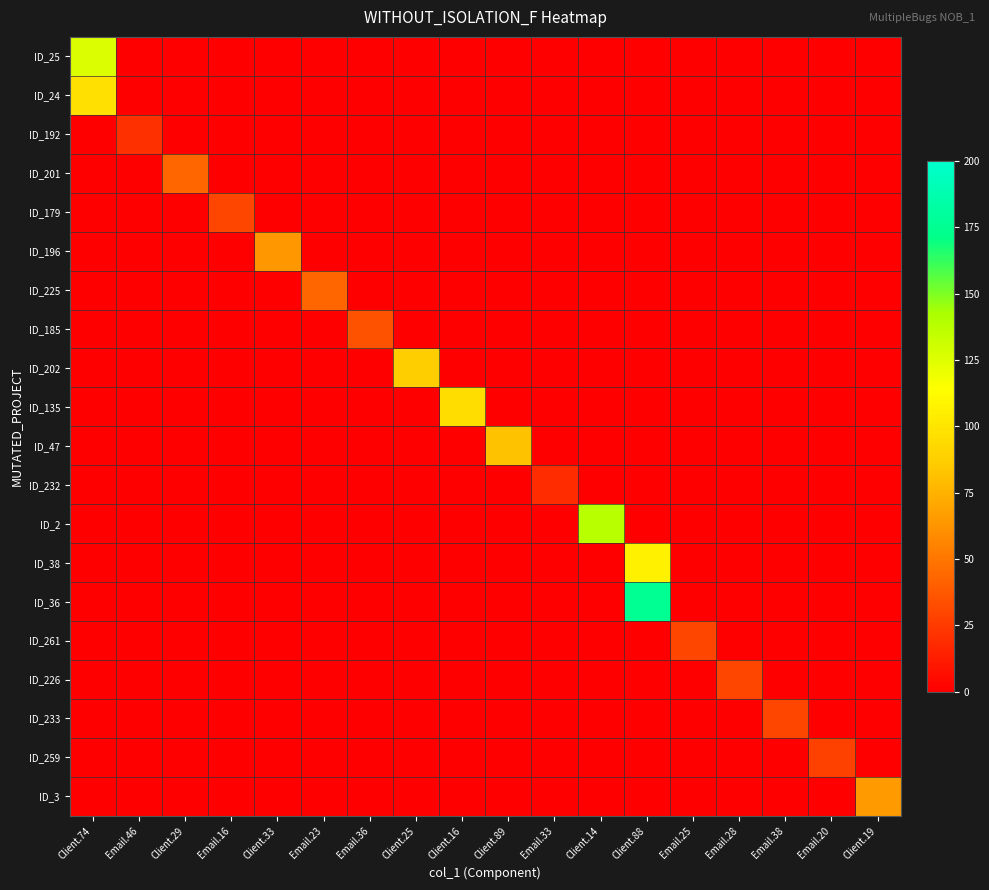

Which category has the highest value across all series?

Client.88